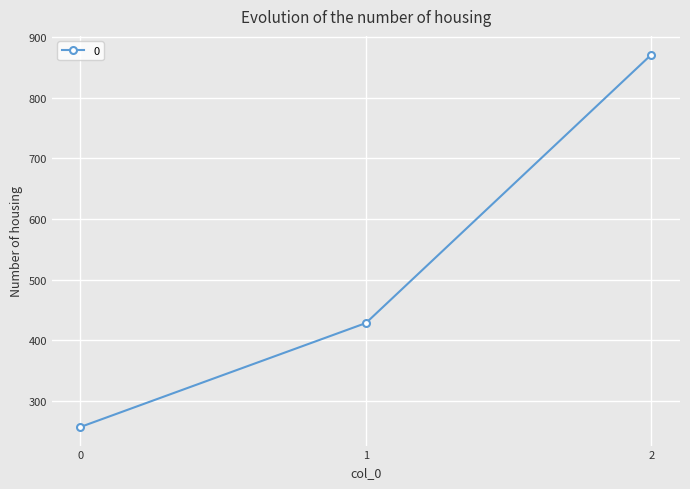

What is the value of the 2nd point from the left?

428.6